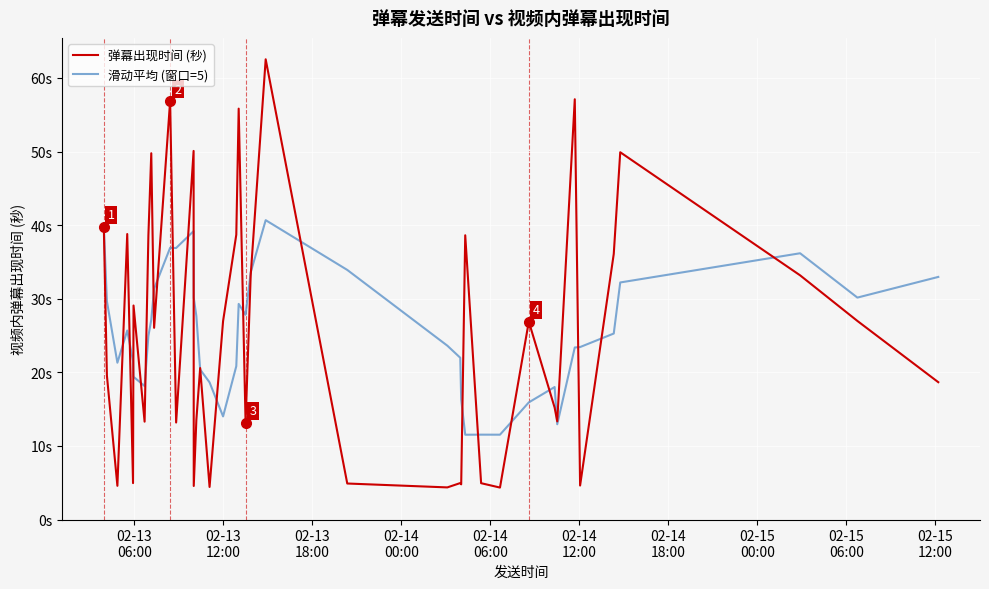

List the series in order of their peak value, highest first.

弹幕出现时间 (秒), 滑动平均 (窗口=5)